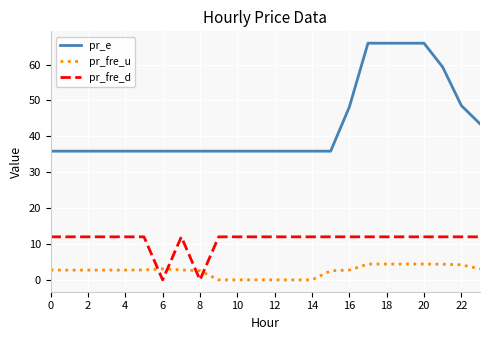

At how many categories does at least one series exceed 27?

24